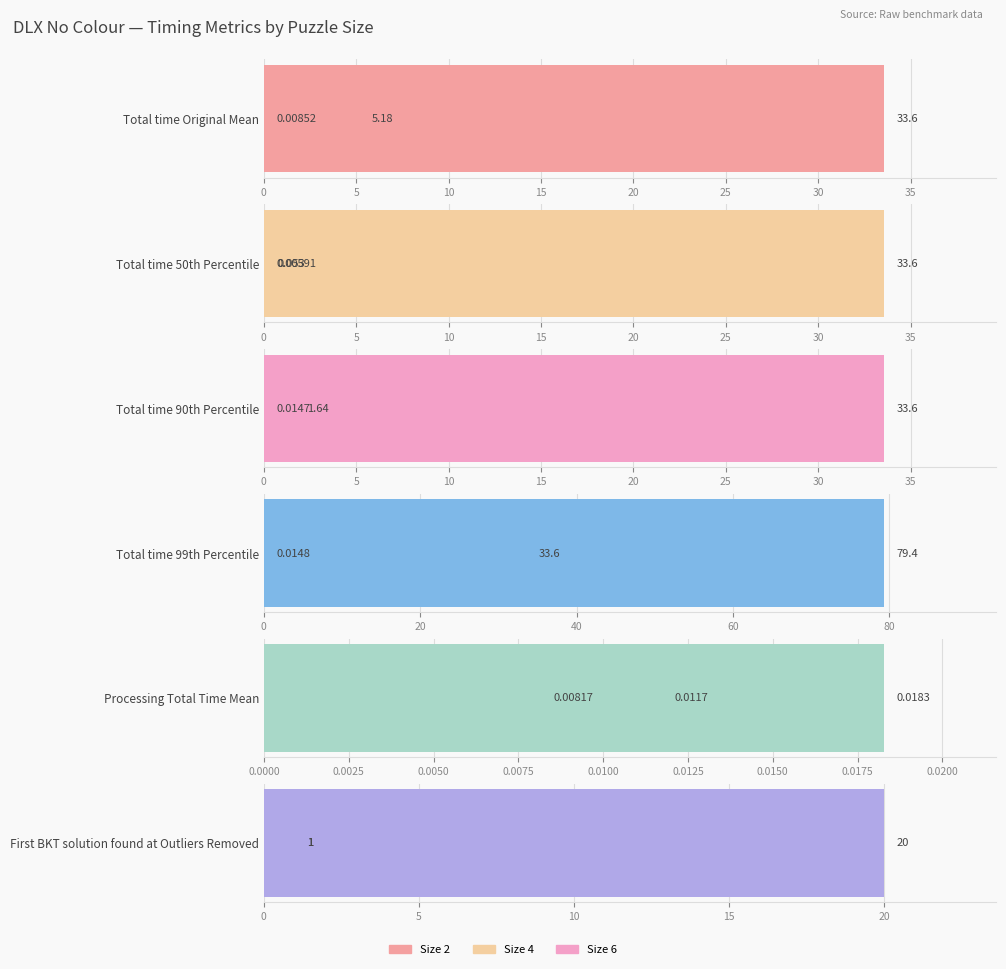

Does the chart contain any negative values?

No